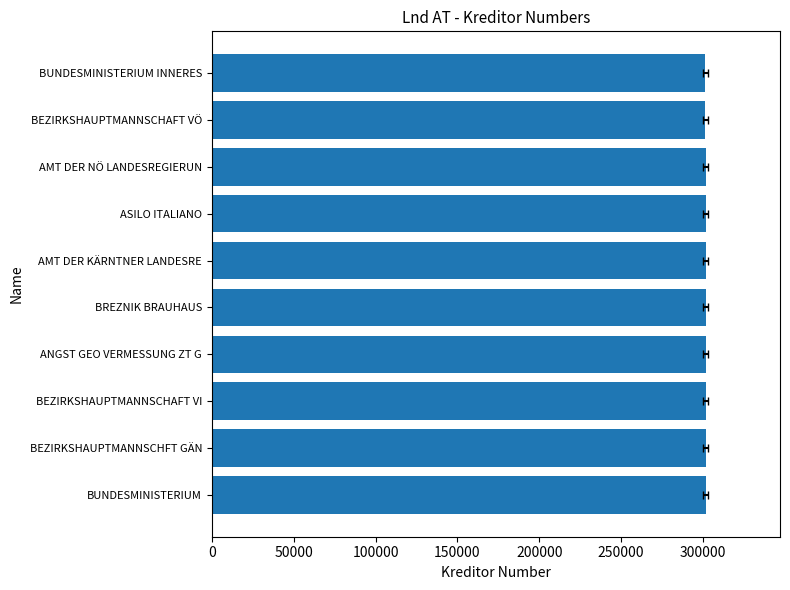

What is the difference between the maximum and minimum values?

339